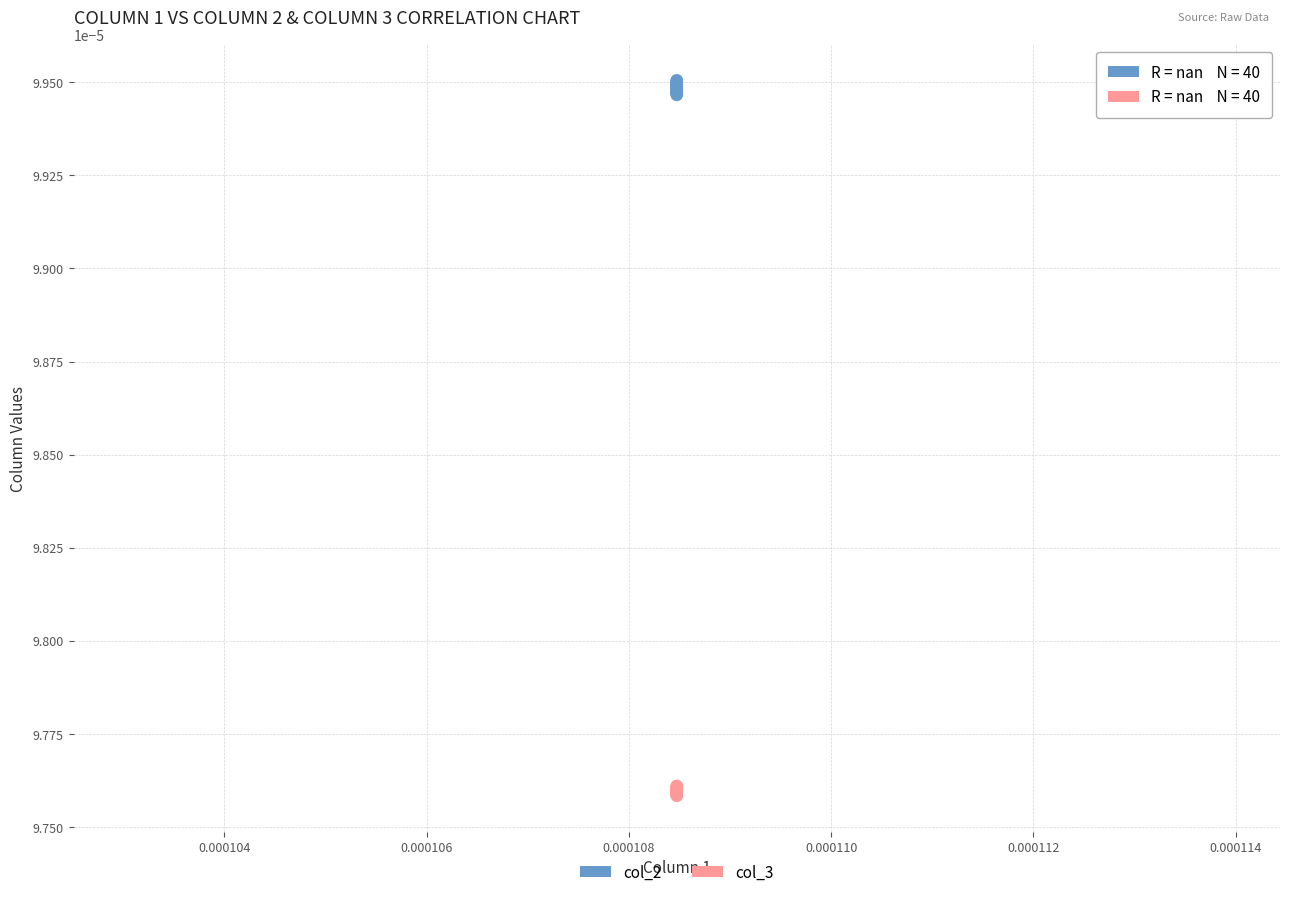

Which series has the largest Y range (max minus min)?

col_2